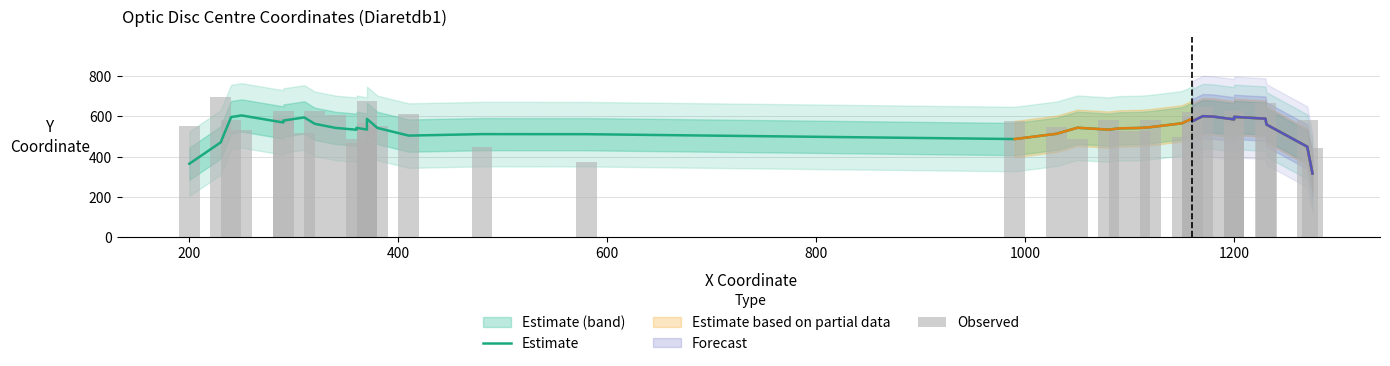

True or false: Estimate has a value of 338.8 at 16.

False